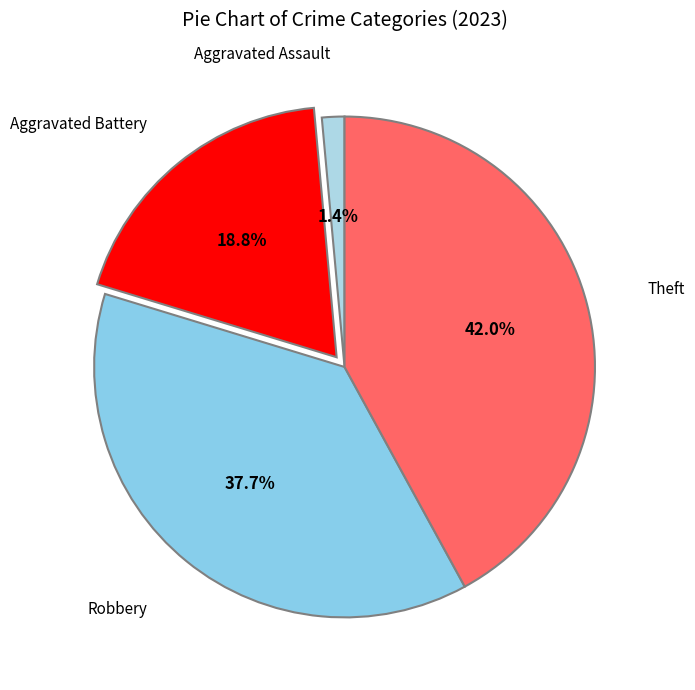

How many slices are in this pie chart?

4